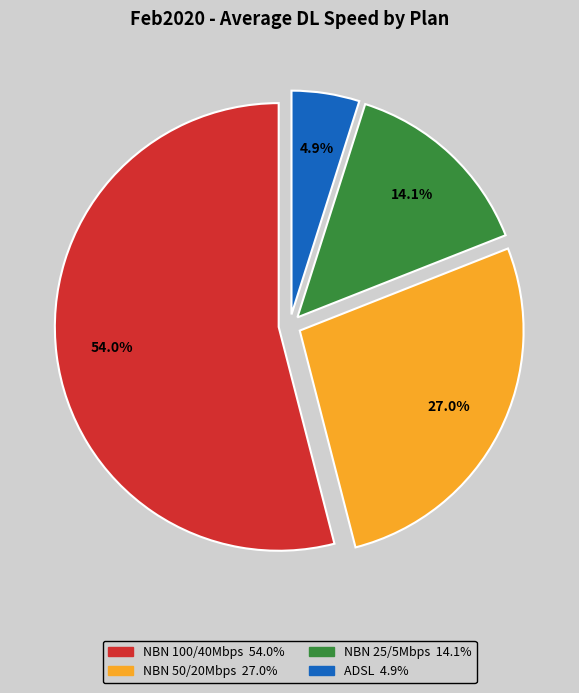

What percentage is the NBN 100/40Mbps slice, to the nearest percent?

54%